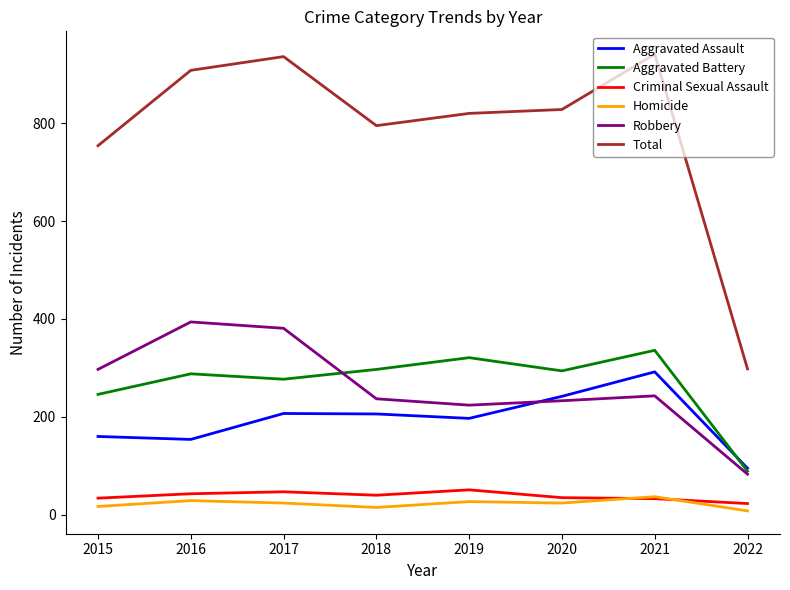

True or false: Aggravated Battery and Homicide cross at least once.

False